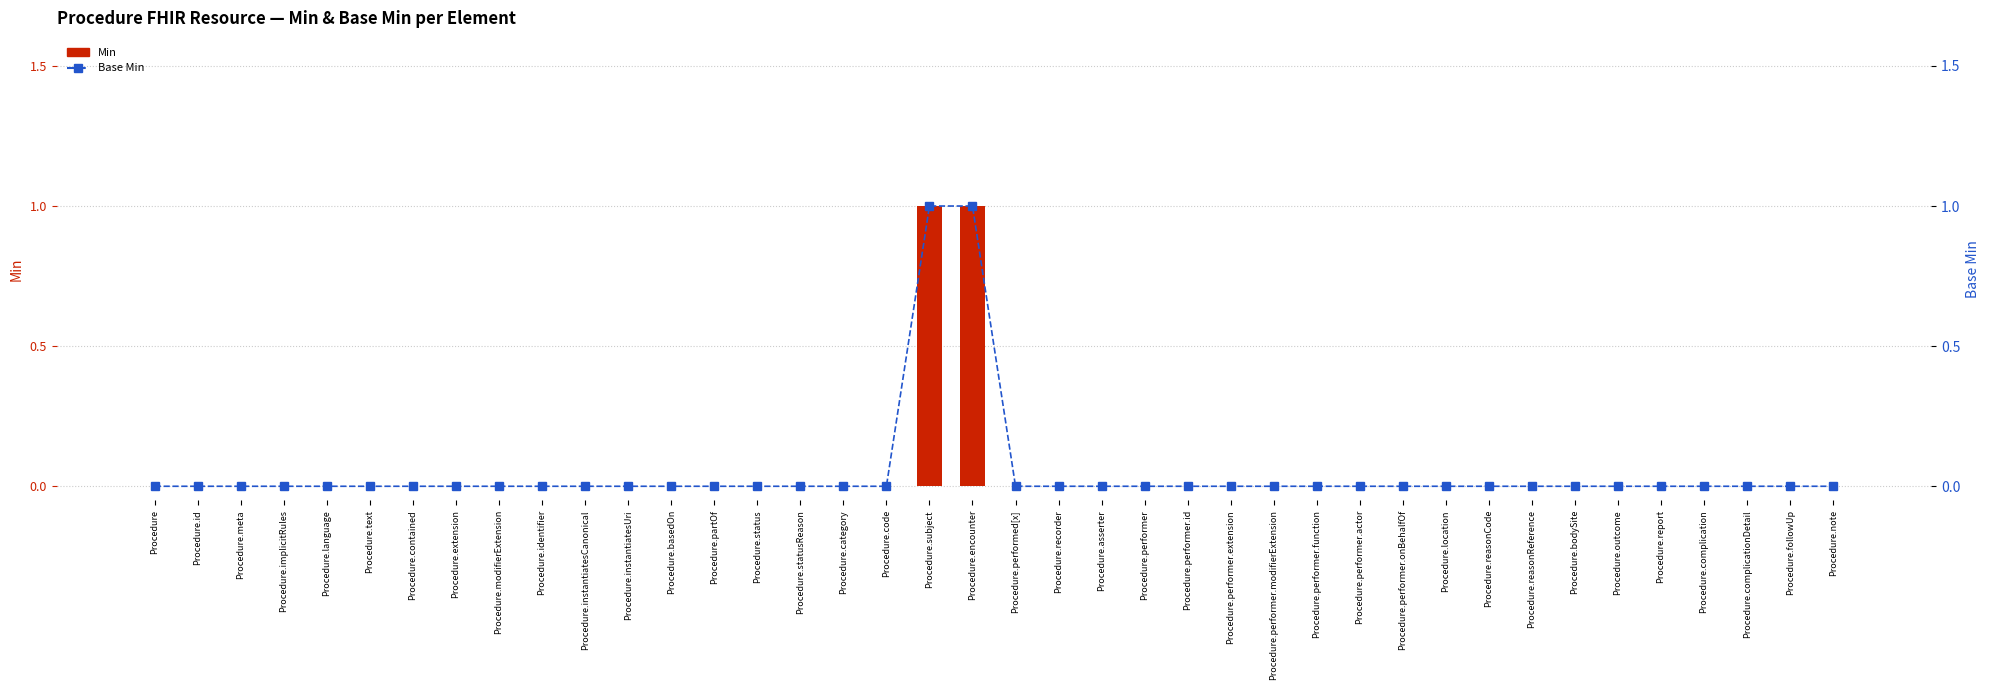

How many Base Min values are between 0 and 1?

40